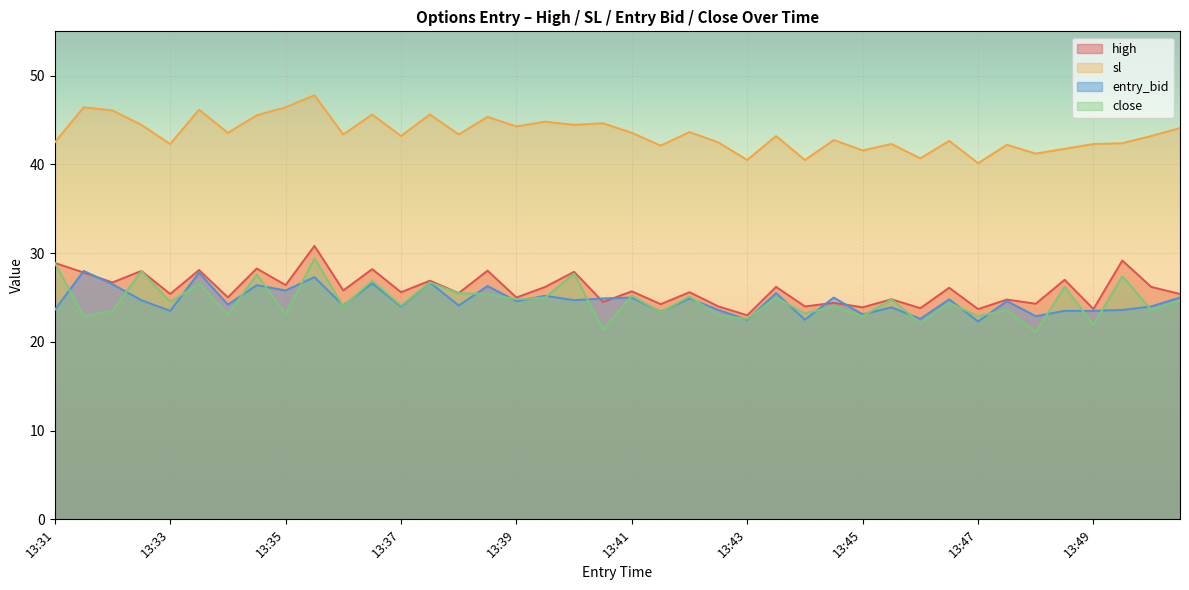

At which label does high first exceed 25?

13:31